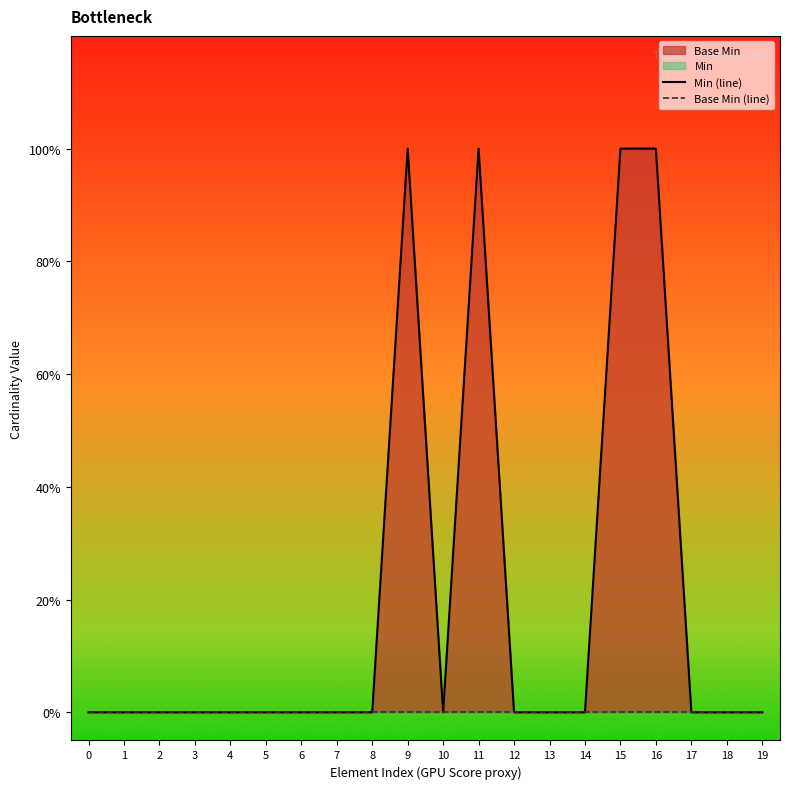

Reading left to right, what are all the values shown in this chart?

Min (line): 0	0	0	0	0	0	0	0	0	1	0	1	0	0	0	1	1	0	0	0
Base Min (line): 0	0	0	0	0	0	0	0	0	0	0	0	0	0	0	0	0	0	0	0